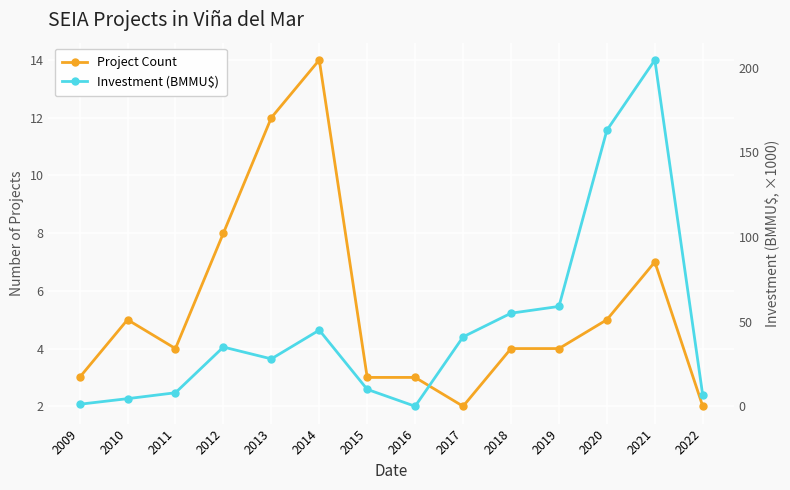

What is the total value across all series at 2021?

211.6